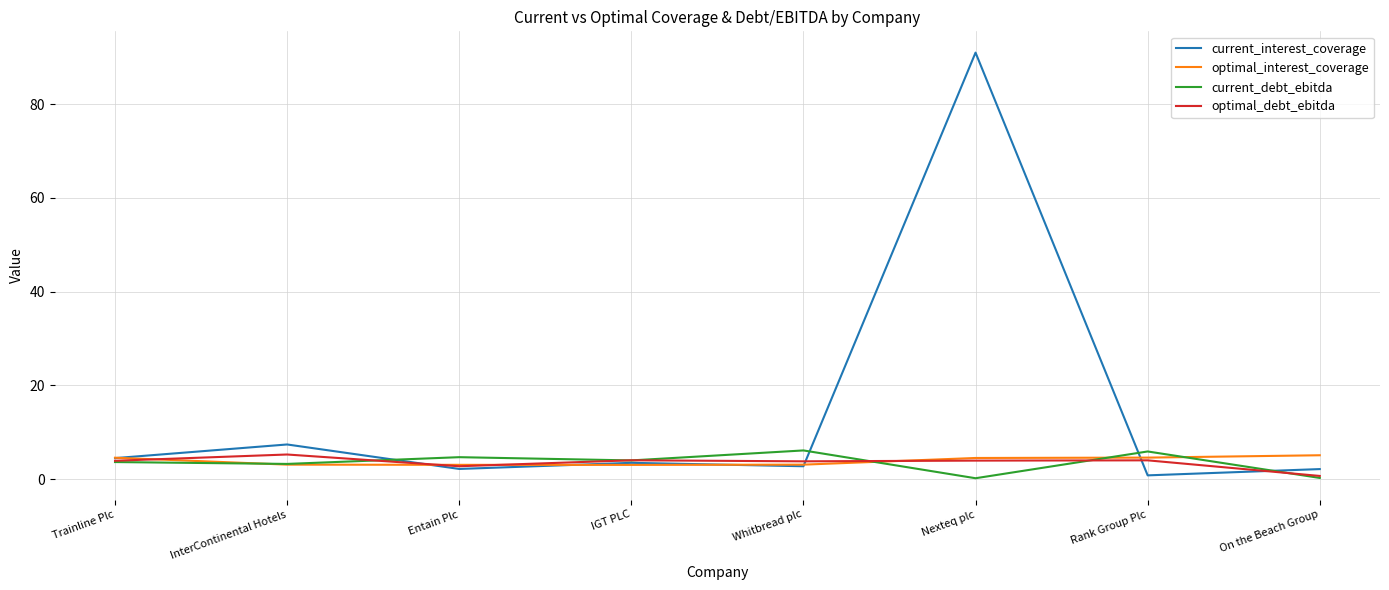

What is the highest value of the current_debt_ebitda series?

6.1